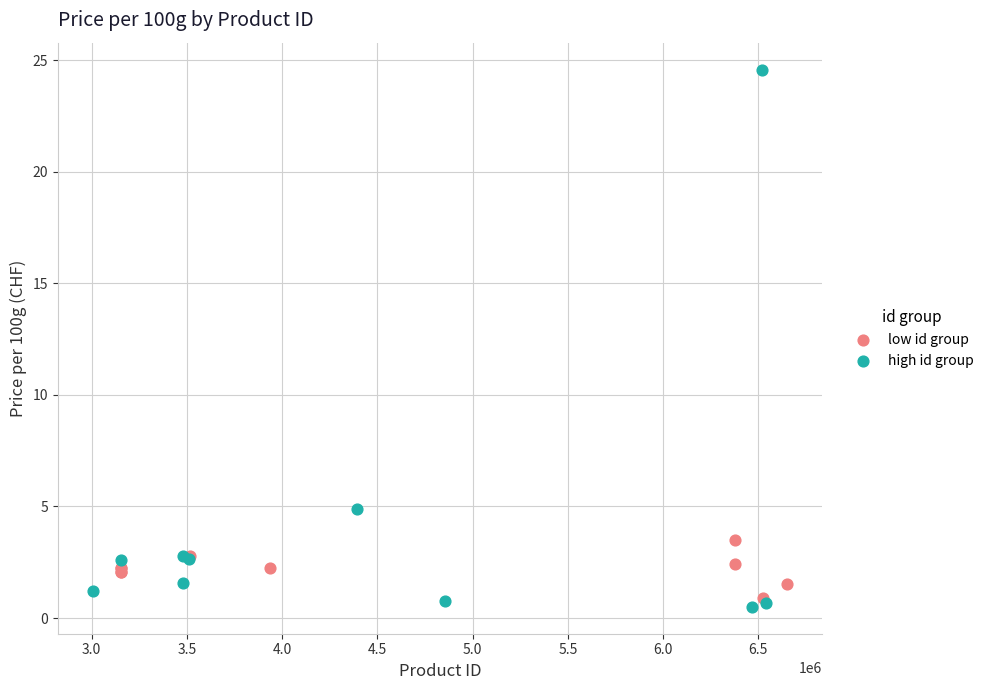

Which series has the largest Y range (max minus min)?

high id group